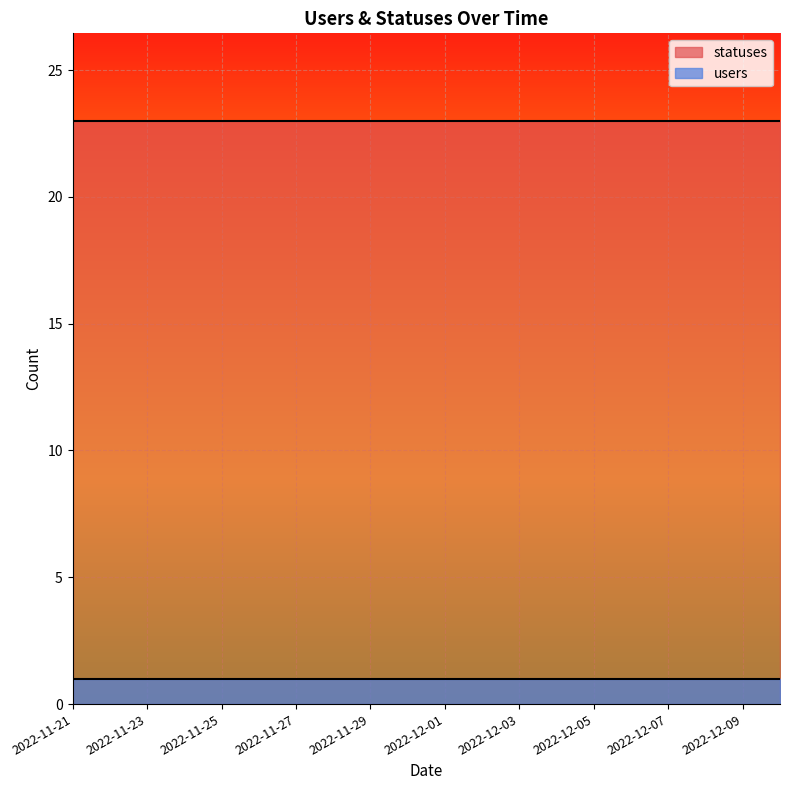

Rank the categories by statuses value from highest to lowest.

2022-11-21, 2022-11-22, 2022-11-23, 2022-11-24, 2022-11-25, 2022-11-26, 2022-11-27, 2022-11-28, 2022-11-29, 2022-11-30, 2022-12-01, 2022-12-02, 2022-12-03, 2022-12-04, 2022-12-05, 2022-12-06, 2022-12-07, 2022-12-08, 2022-12-09, 2022-12-10